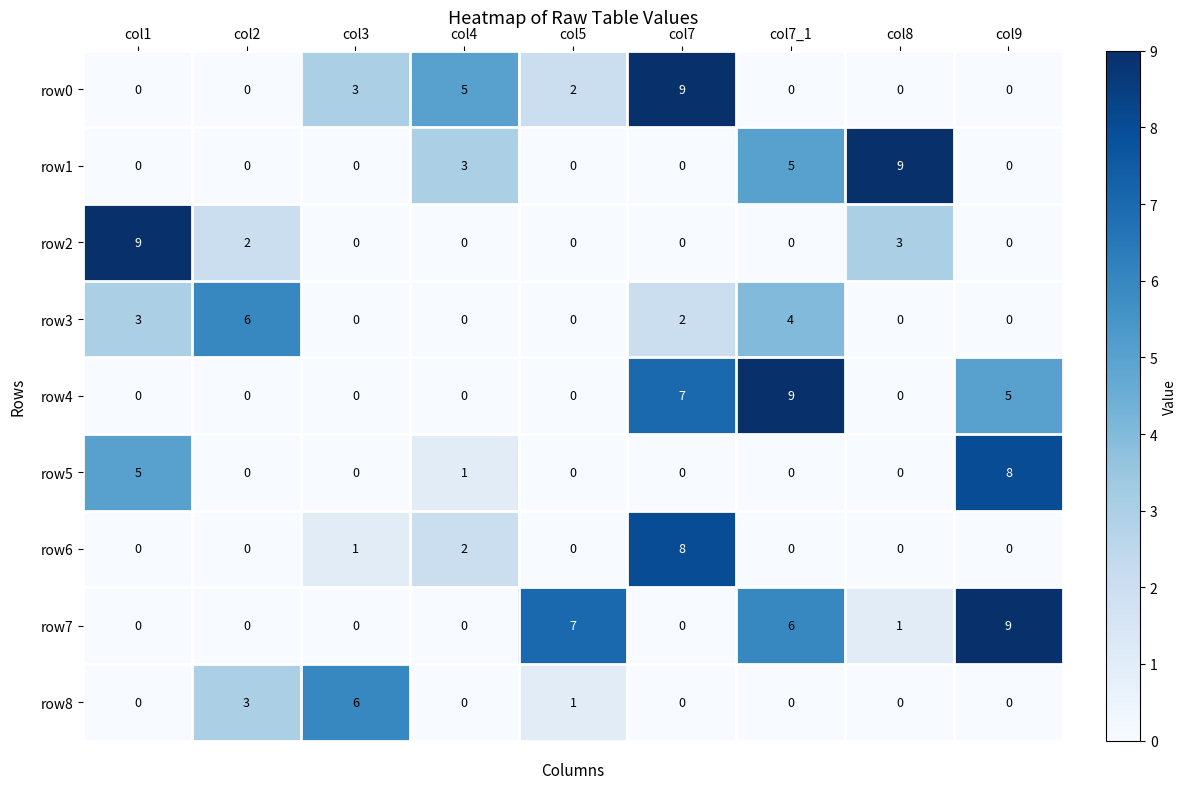

Between col7 and col7_1, which series saw the biggest shift?

row0